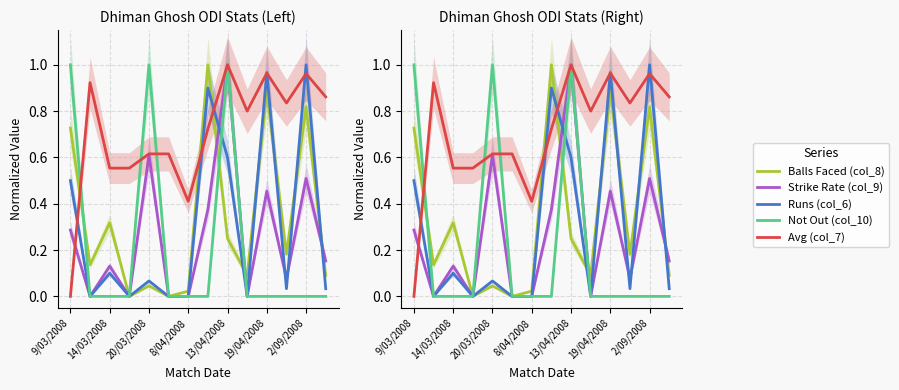

How many categories are shown in the chart?

14